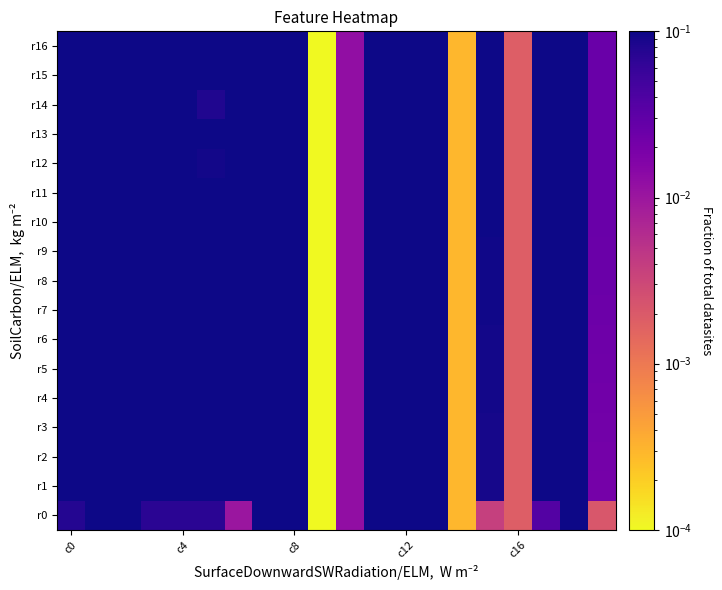

Count the number of data series in this chart.

17